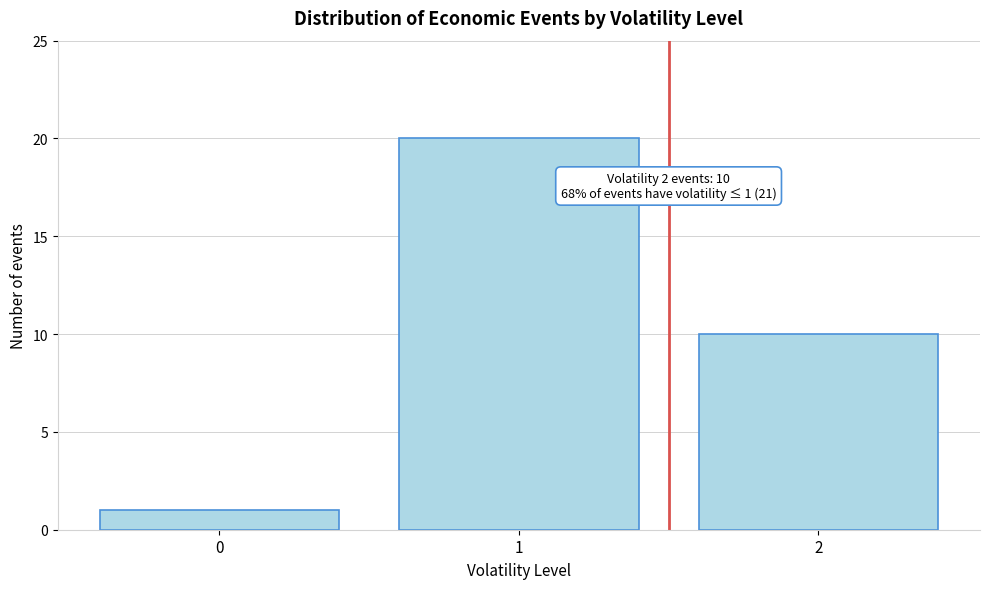

Reading left to right, list all the values displayed in this chart.

0=1	1=20	2=10